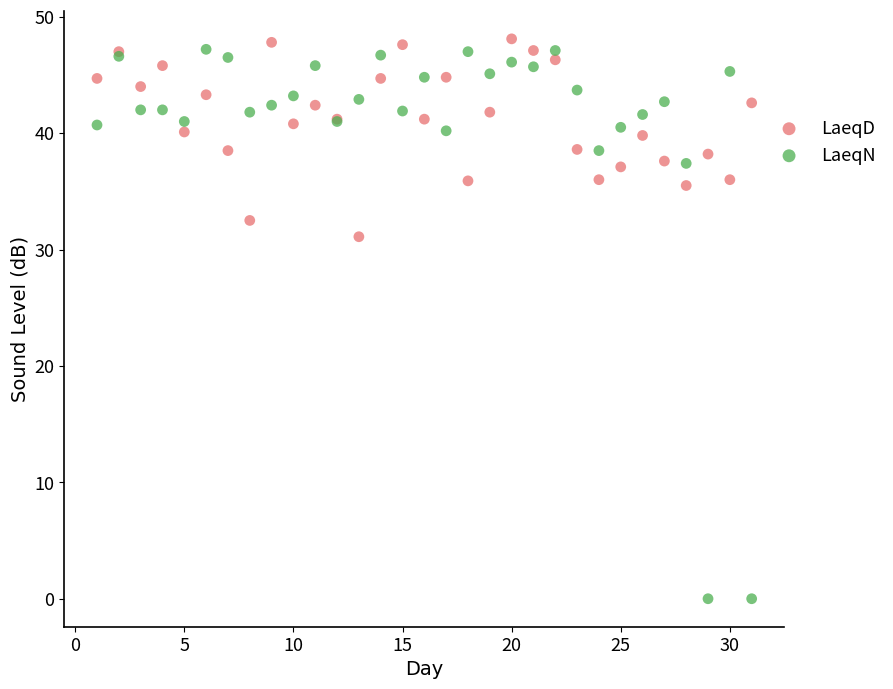

What are all the series names shown in the legend?

LaeqD, LaeqN